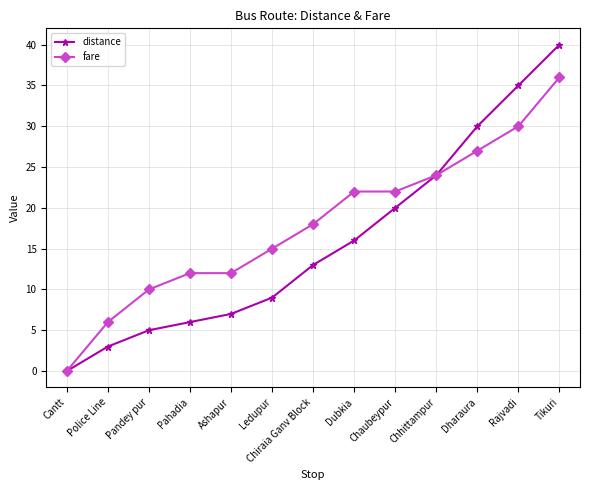

What is the sum of all distance values?

208